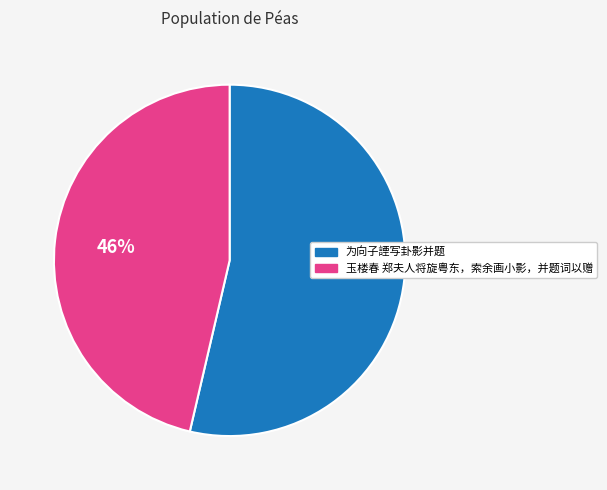

To the nearest percent, what is the combined percentage of 玉楼春 郑夫人将旋粤东，索余画小影，并题词以赠 and 为向子諲写卦影并题?

100%